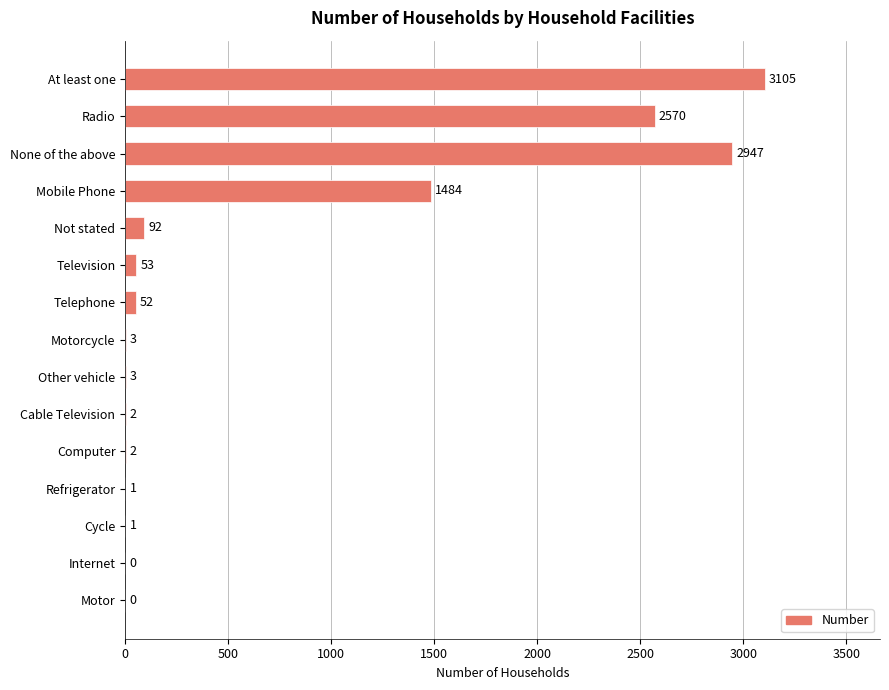

Reading top to bottom, extract all data points from this chart.

At least one=3105	Radio=2570	None of the above=2947	Mobile Phone=1484	Not stated=92	Television=53	Telephone=52	Motorcycle=3	Other vehicle=3	Cable Television=2	Computer=2	Refrigerator=1	Cycle=1	Internet=0	Motor=0